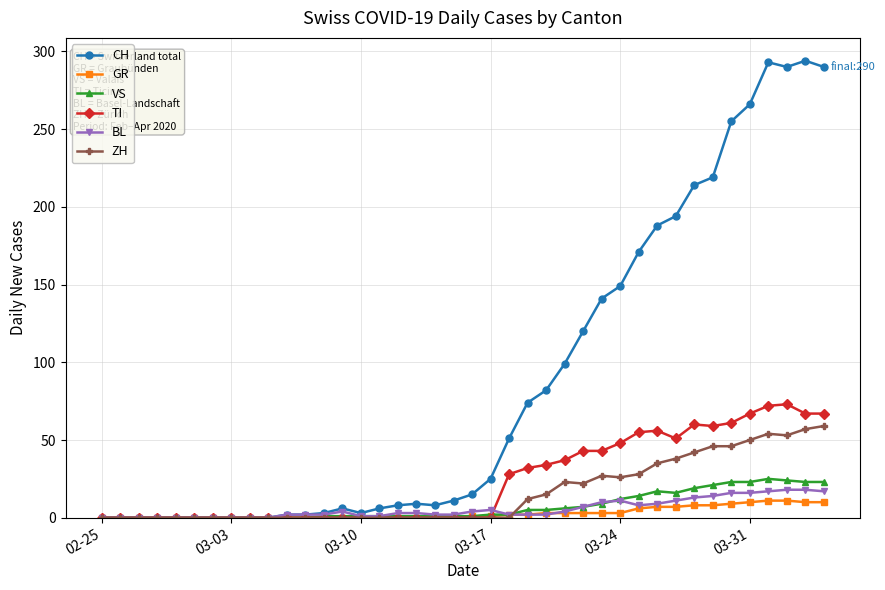

After their last crossing, which series has the higher values: TI or BL?

TI